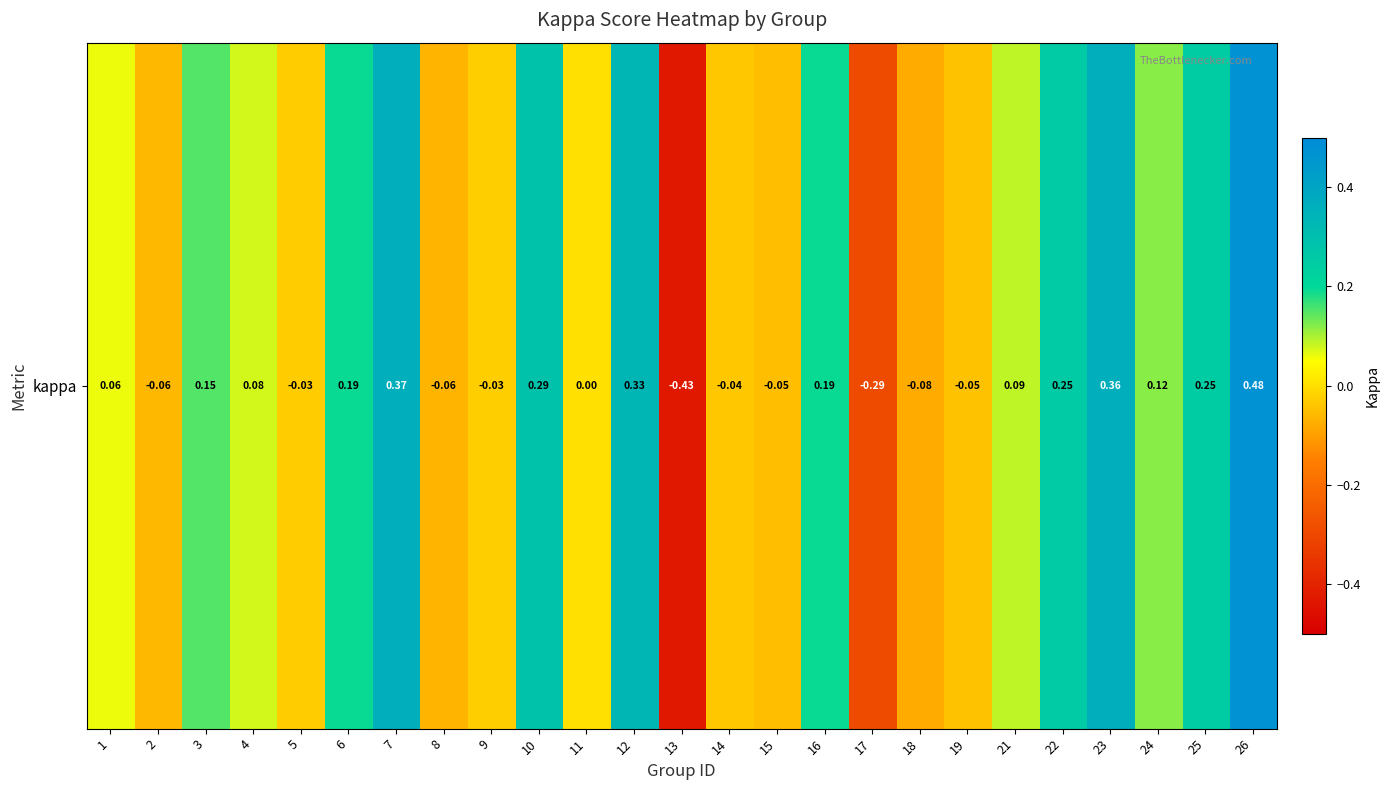

List the labels in order of value, smallest first.

13, 17, 18, 8, 2, 15, 19, 14, 5, 9, 11, 1, 4, 21, 24, 3, 16, 6, 25, 22, 10, 12, 23, 7, 26